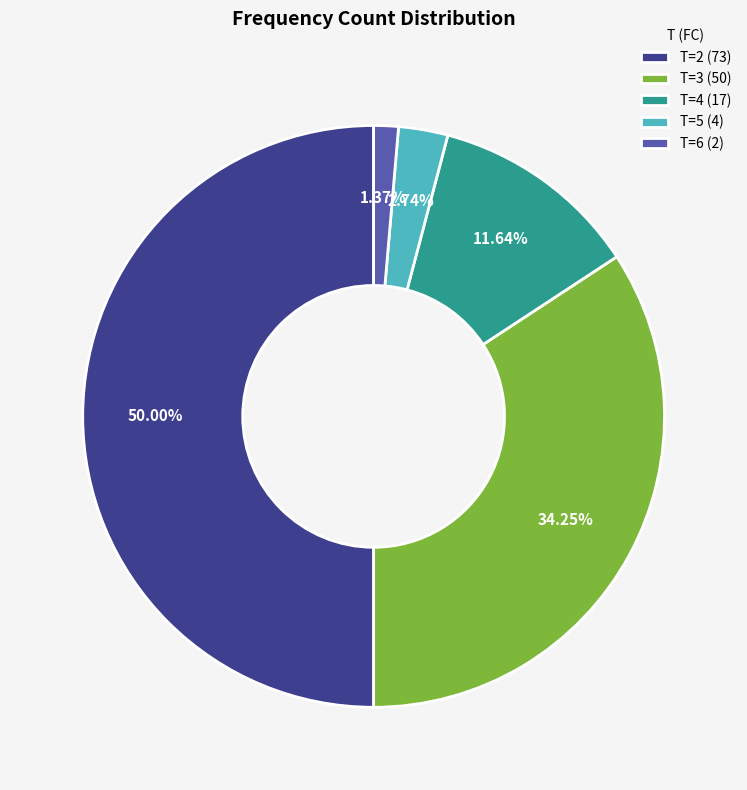

Does T=3 (50) account for over 50% of the chart?

No